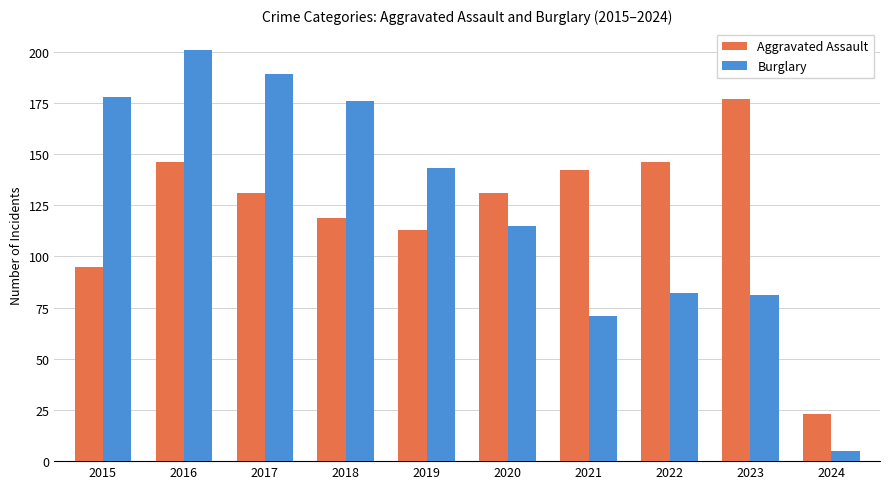

List the series in order of their peak value, highest first.

Burglary, Aggravated Assault